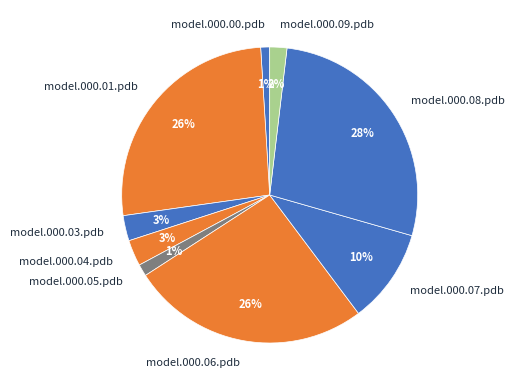

Which category has the biggest portion of the pie?

model.000.08.pdb